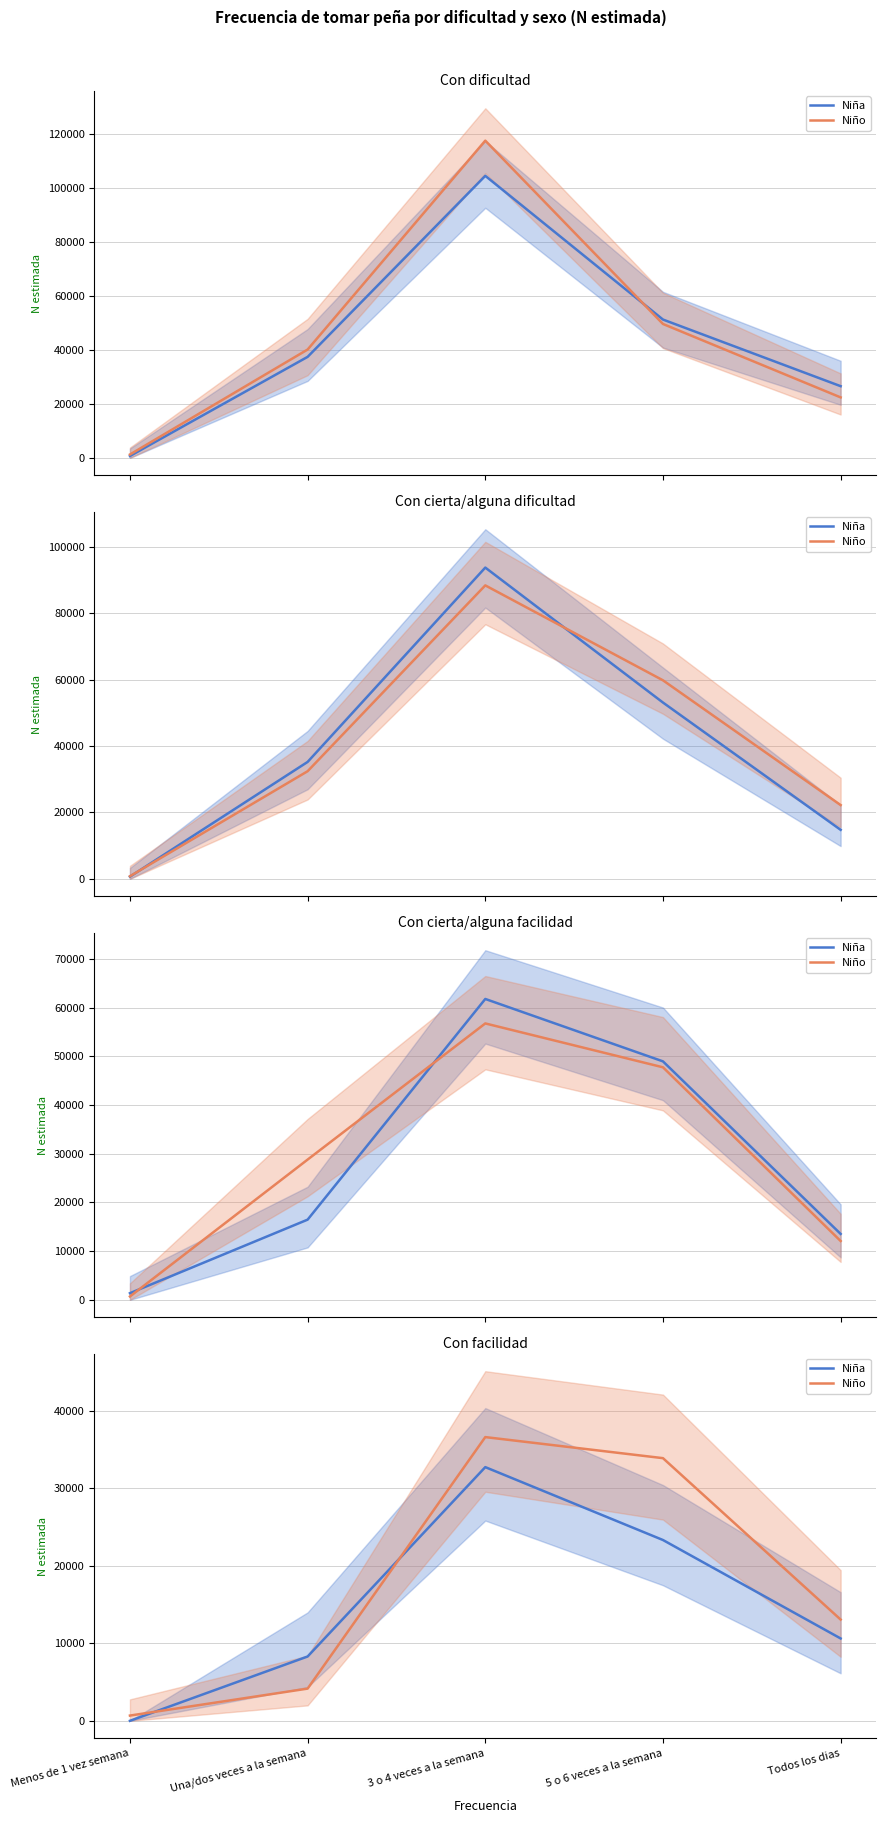

Which series changed the most between Menos de 1 vez semana and 5 o 6 veces a la semana?

Niño